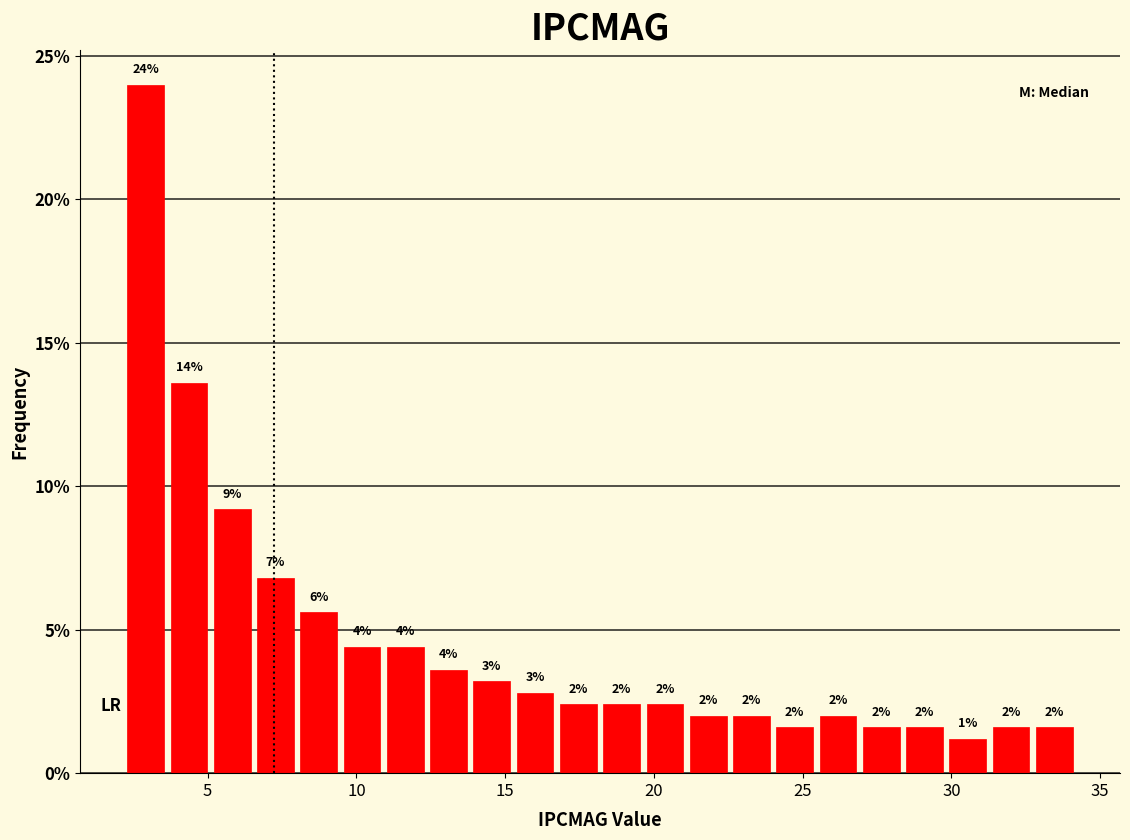

Read against the x-axis, roughly where is the centre of the tallest bar?

3.0